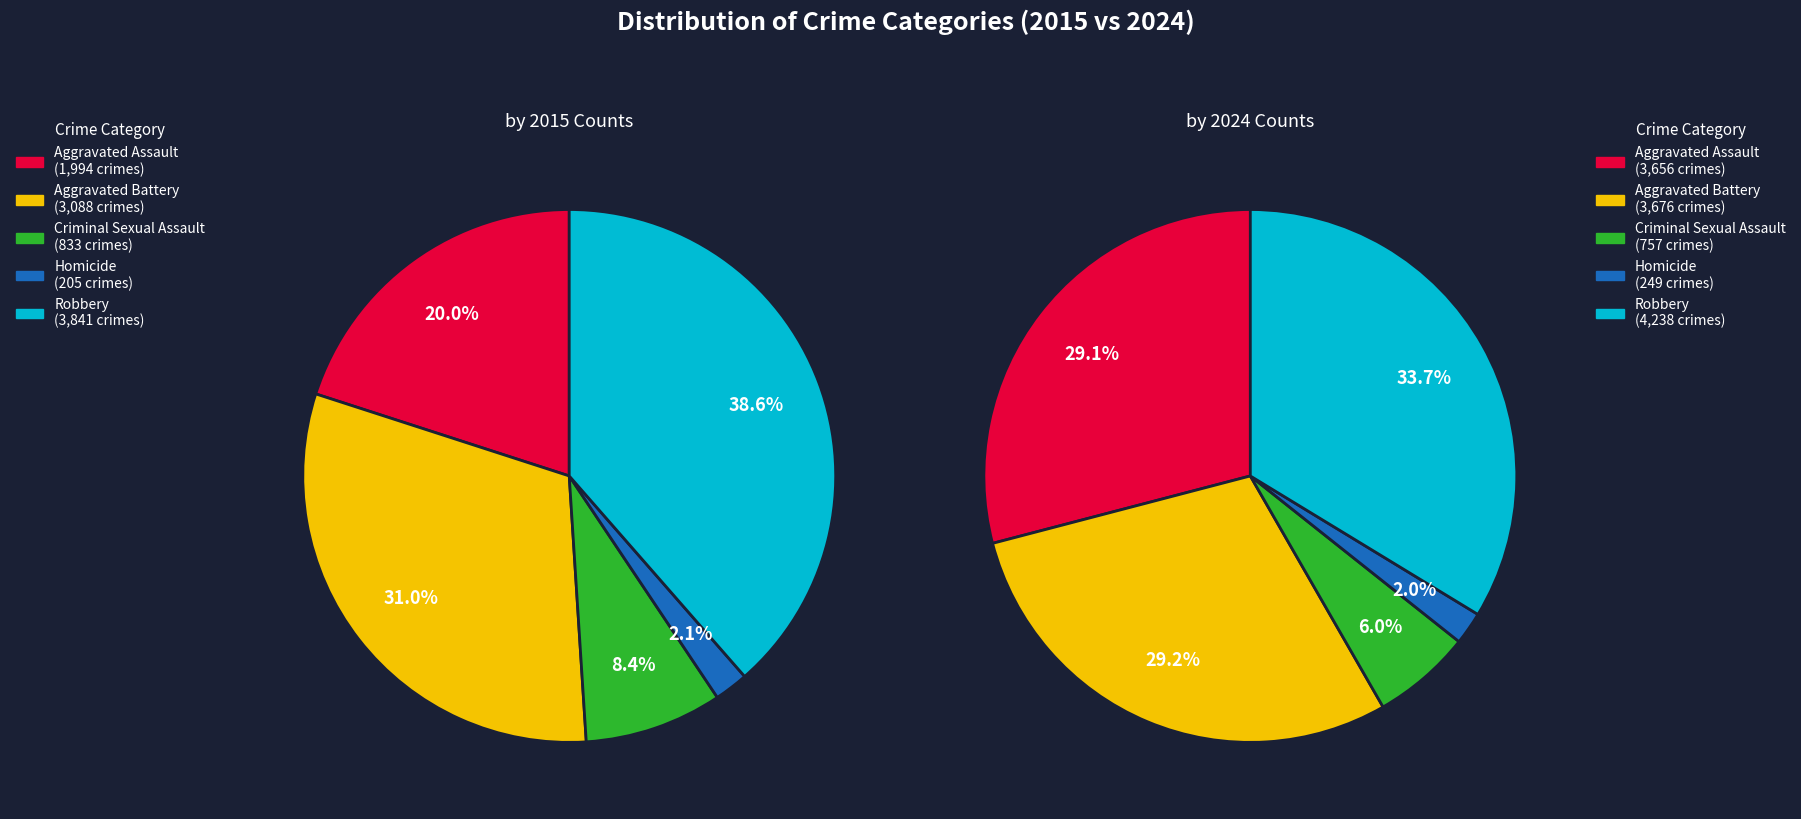

What portion of the pie excludes Aggravated Battery?

69.0%